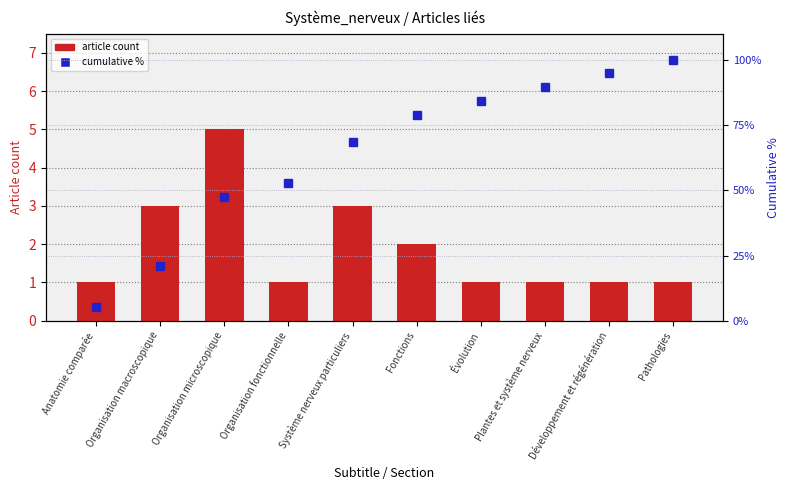

What is the total value across all series at Organisation macroscopique?

24.1